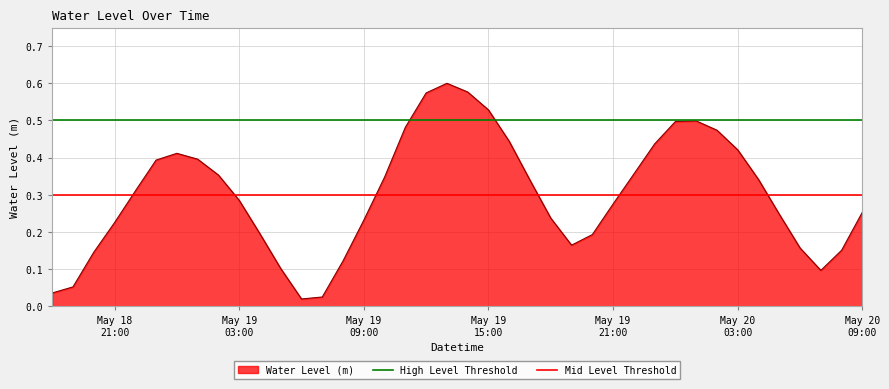

Which category has the lowest value in the Mid Level Threshold series?

May 18
21:00